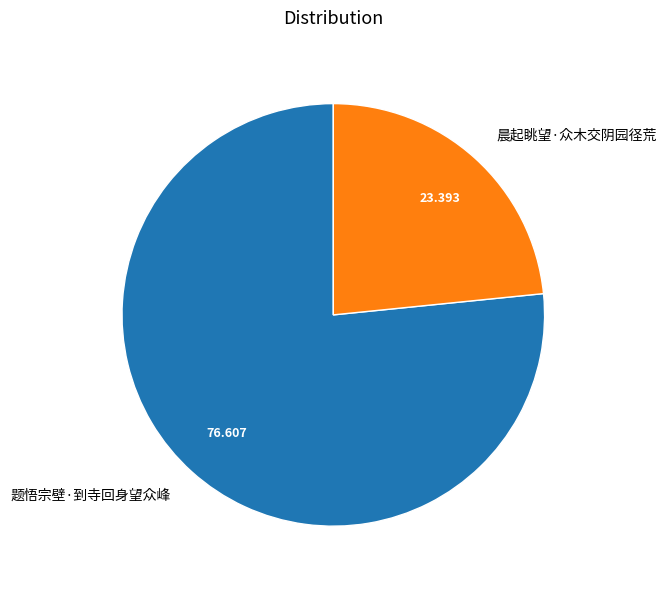

Which category has the biggest portion of the pie?

题悟宗壁·到寺回身望众峰